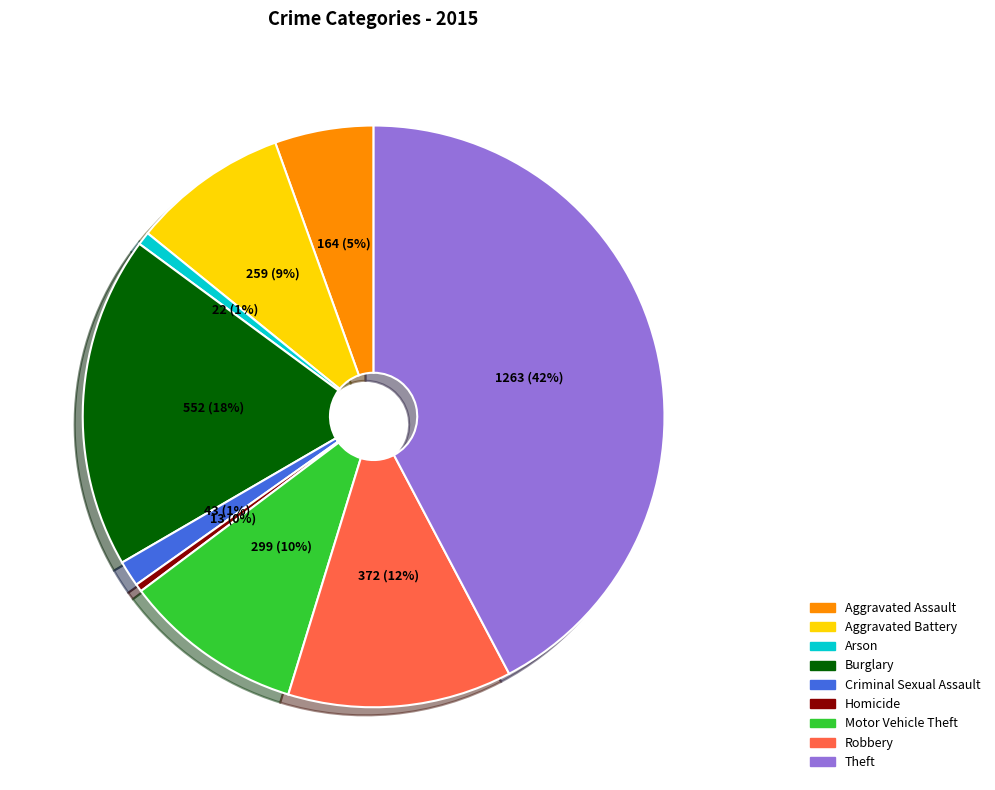

What is the ratio of the value at Aggravated Battery to the value at Theft?

0.2